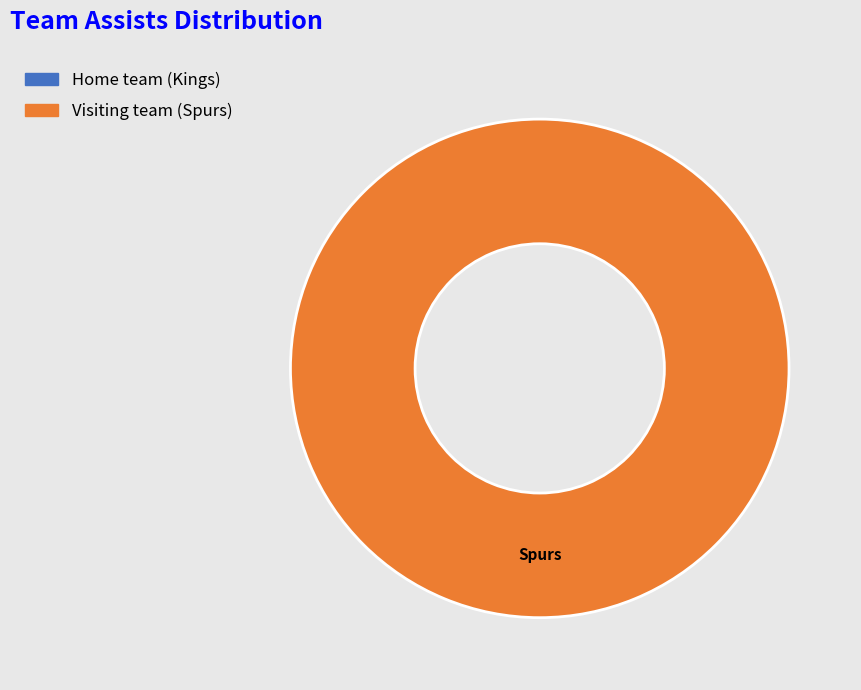

What is the majority slice?

Visiting team (Spurs)